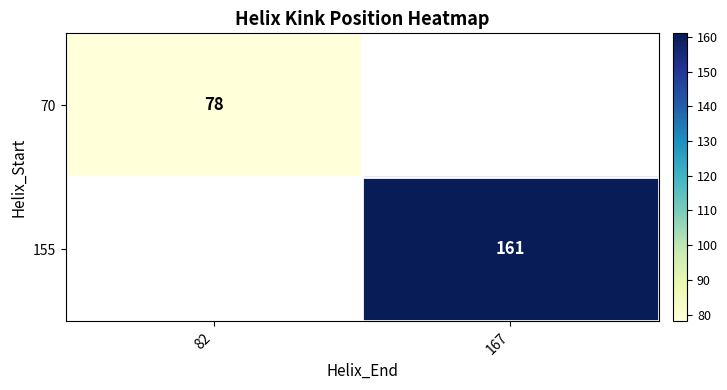

Is it true that 70 equals 78 at 82?

True